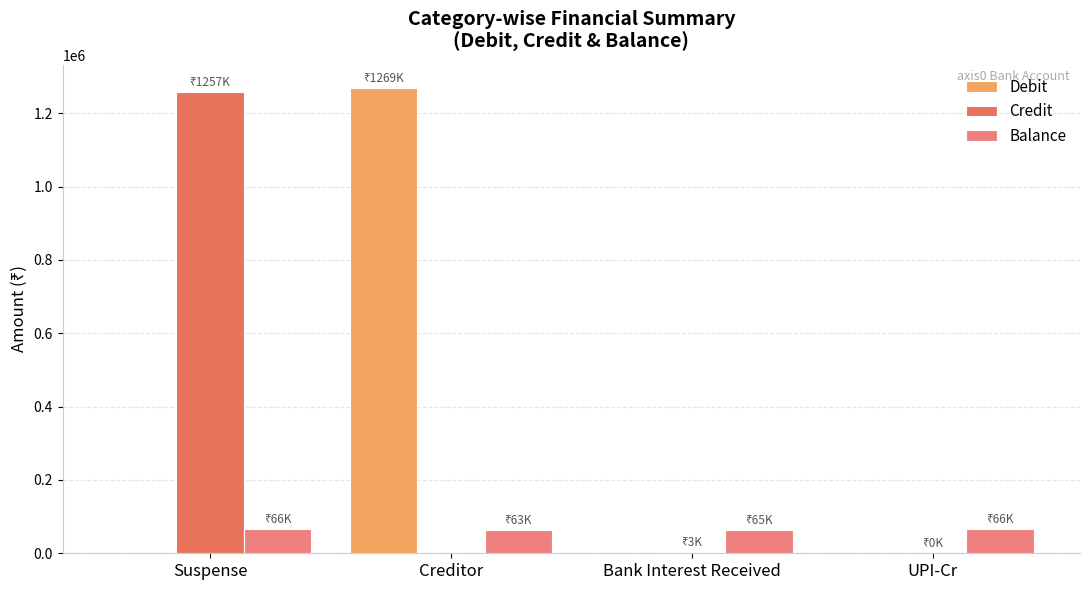

The Debit series shows -464037.9 at Suspense. True or false?

False